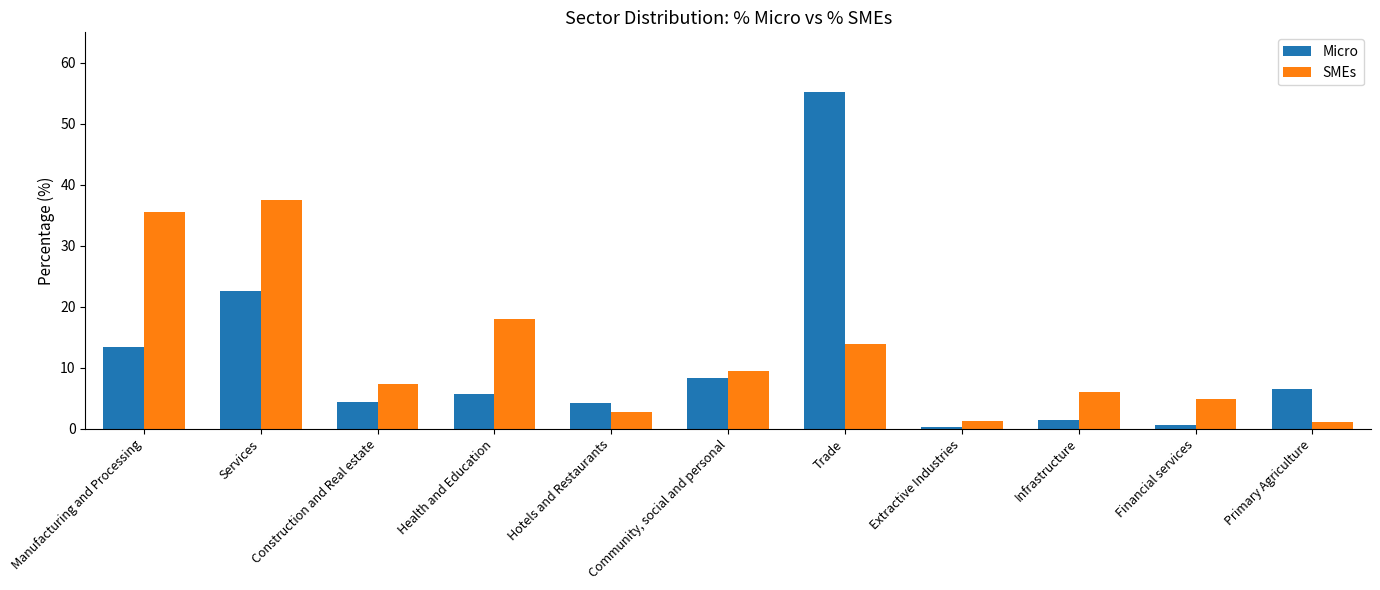

Where does the Micro series first go above 5?

Manufacturing and Processing